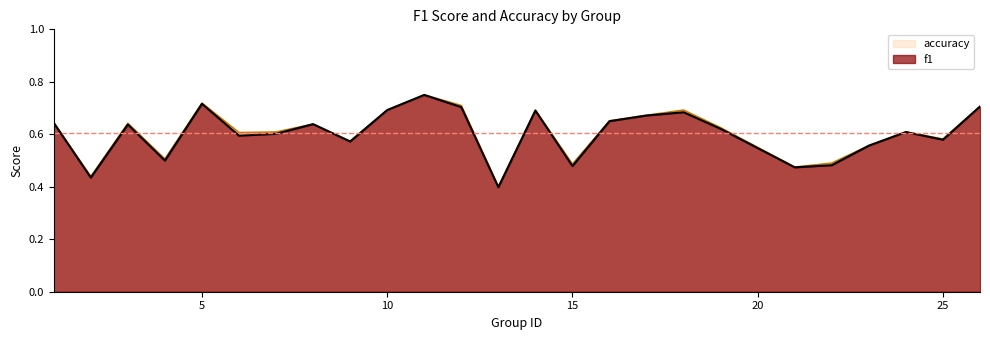

The value of accuracy at 1 is 0.6. True or false?

True